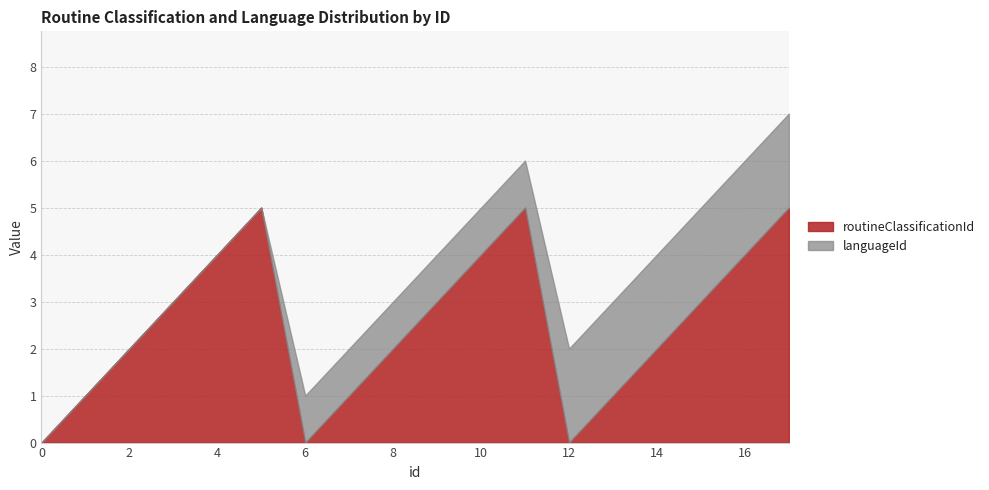

Which has a higher value, 3.0 or 17.0?

17.0